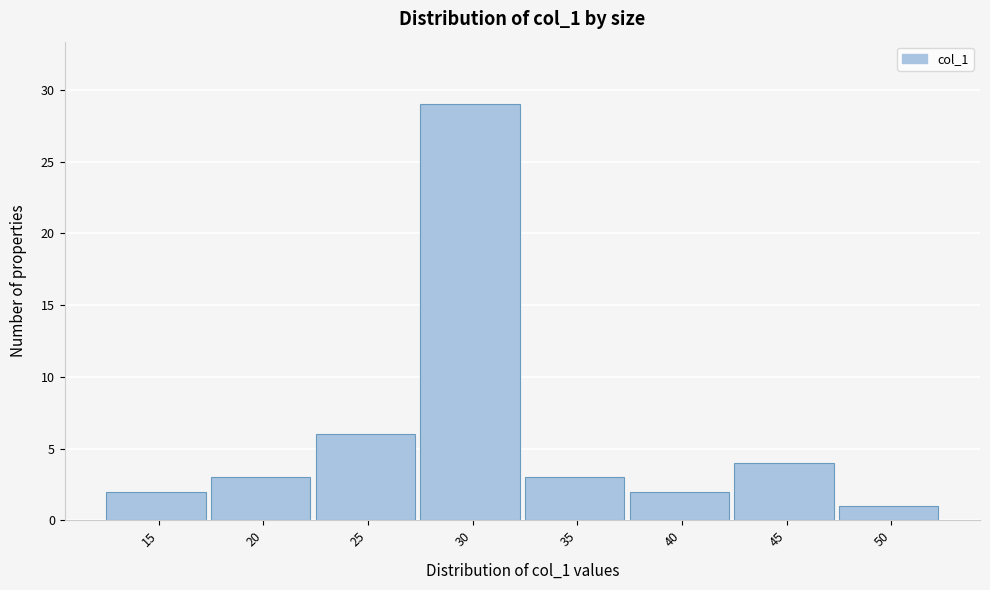

Reading left to right, list all the values displayed in this chart.

2	3	6	29	3	2	4	1